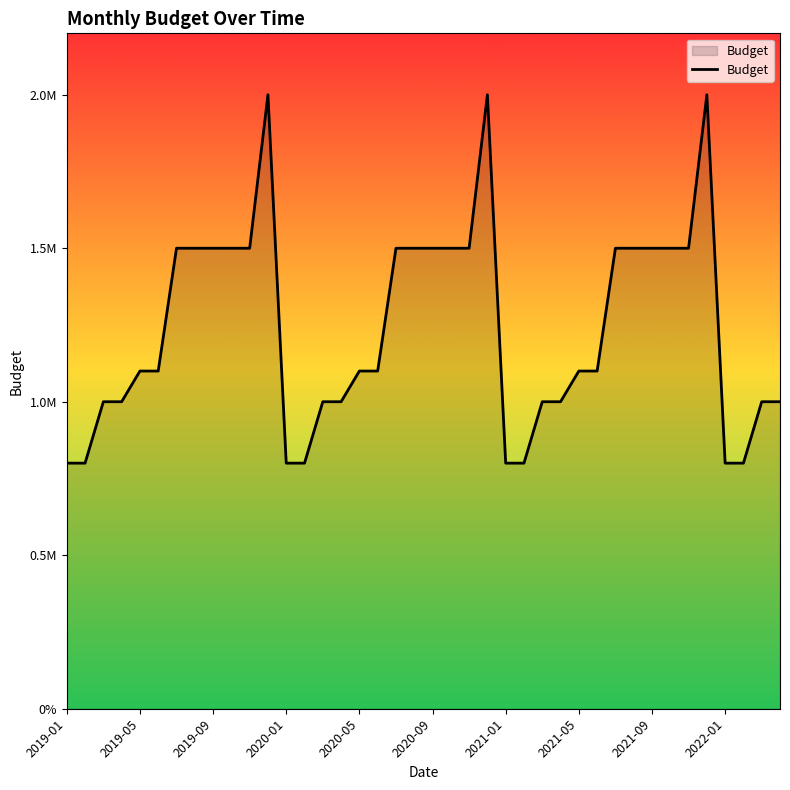

Does the chart display data point markers on the line(s)?

No